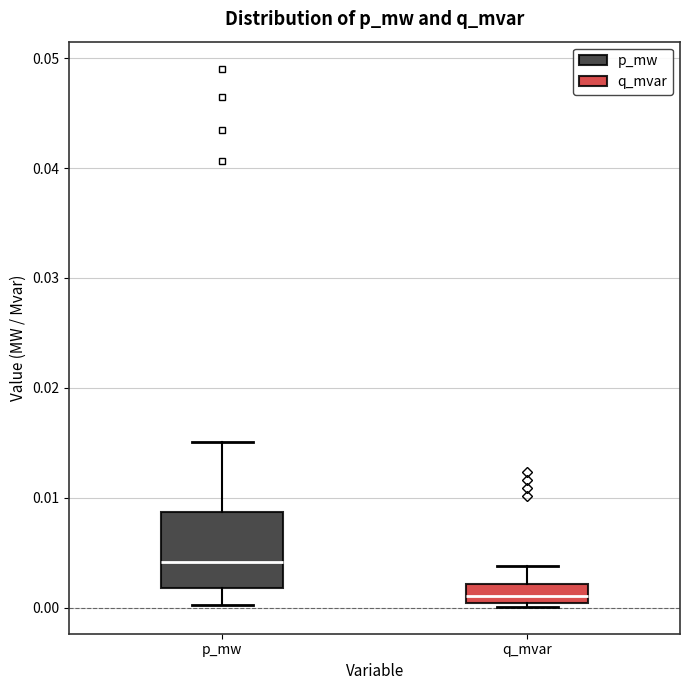

Reading left to right, read every box against the y-axis: the position of its median line, the range the box covers, and the ends of its whiskers. The values are not printed on the chart, so give them approximately, as read against the axis.

p_mw: median 0.004, box 0.002 to 0.009, whiskers 0.000 to 0.015
q_mvar: median 0.001, box 0.000 to 0.002, whiskers 0.000 (just below the box's lower edge) to 0.004